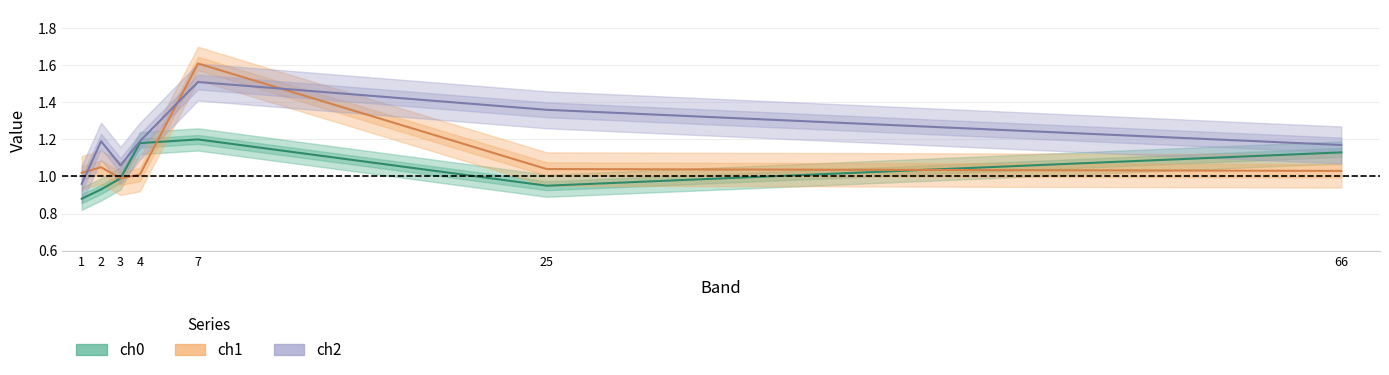

Reading left to right, transcribe all the data shown in this chart.

ch0: 0.9	0.9	1.0	1.2	1.2	0.9	1.1
ch1: 1.0	1.1	1.0	1.0	1.6	1.0	1.0
ch2: 1.0	1.2	1.1	1.2	1.5	1.4	1.2